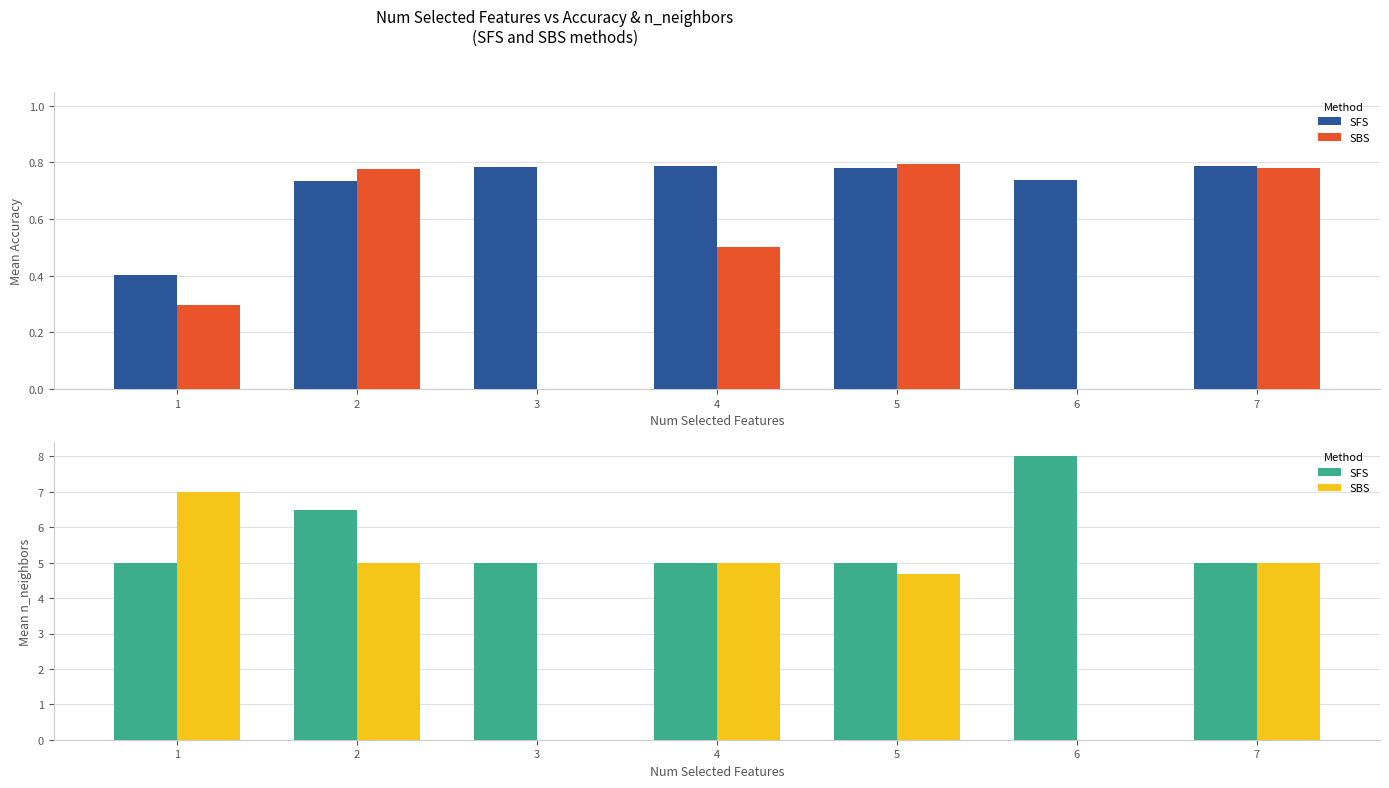

What is the difference between the highest and lowest values at 1?

2.0